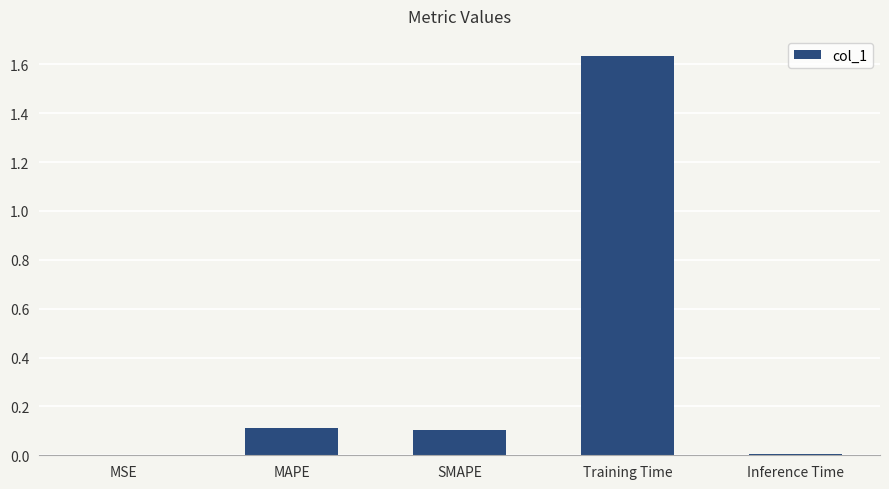

The value at SMAPE is 0.0. True or false?

False